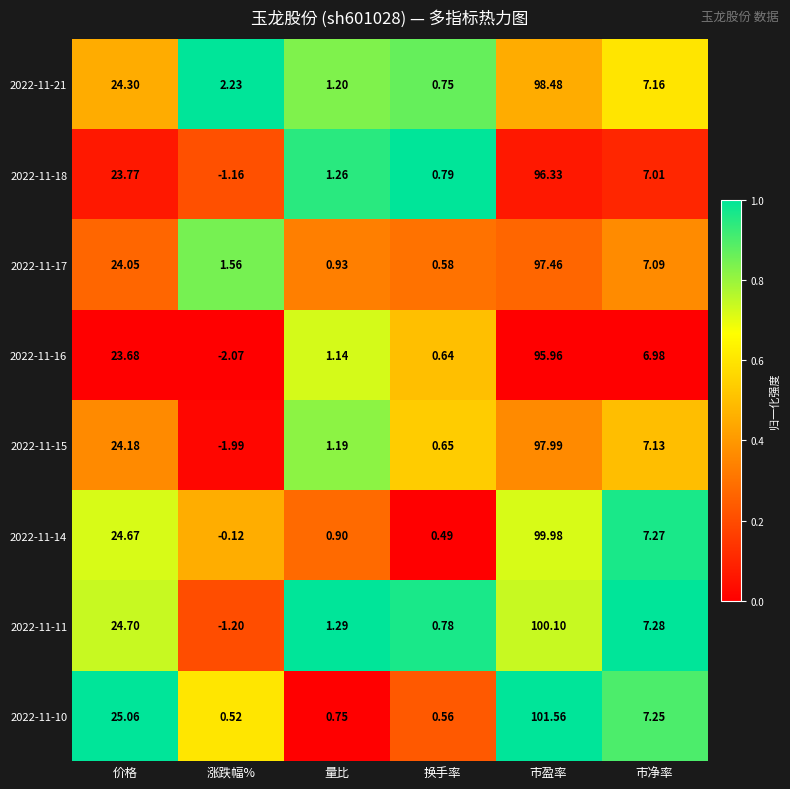

At which label does 2022-11-15 reach its minimum?

涨跌幅%